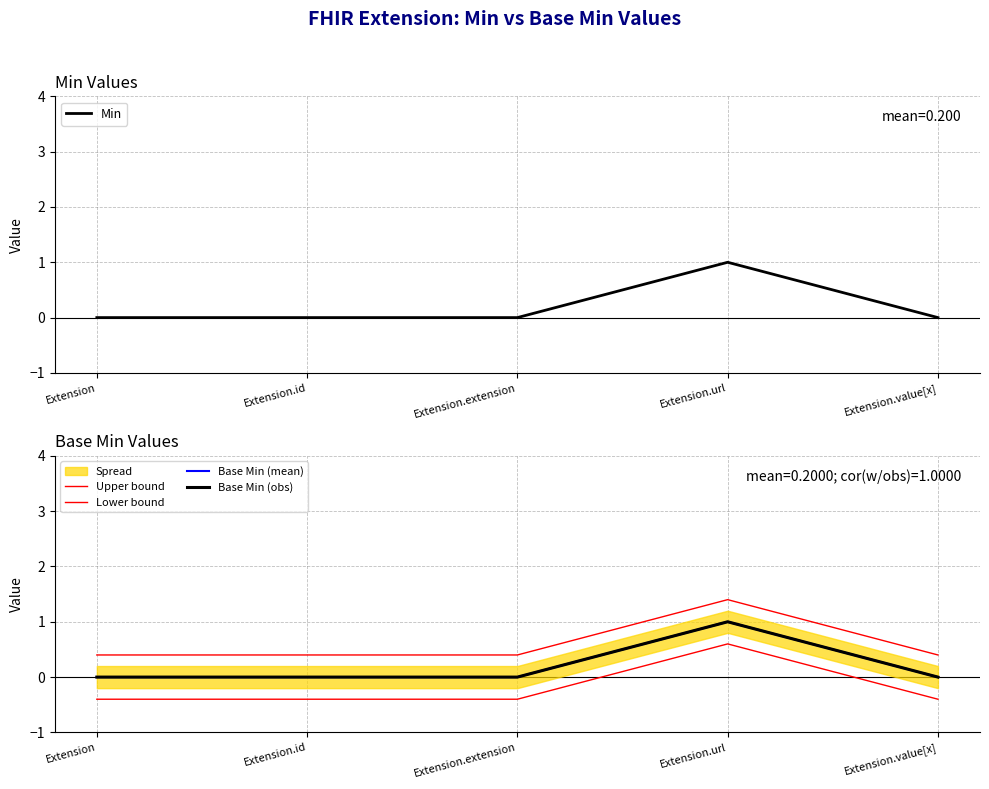

How many interior local peaks does the Base Min (mean) series have?

1